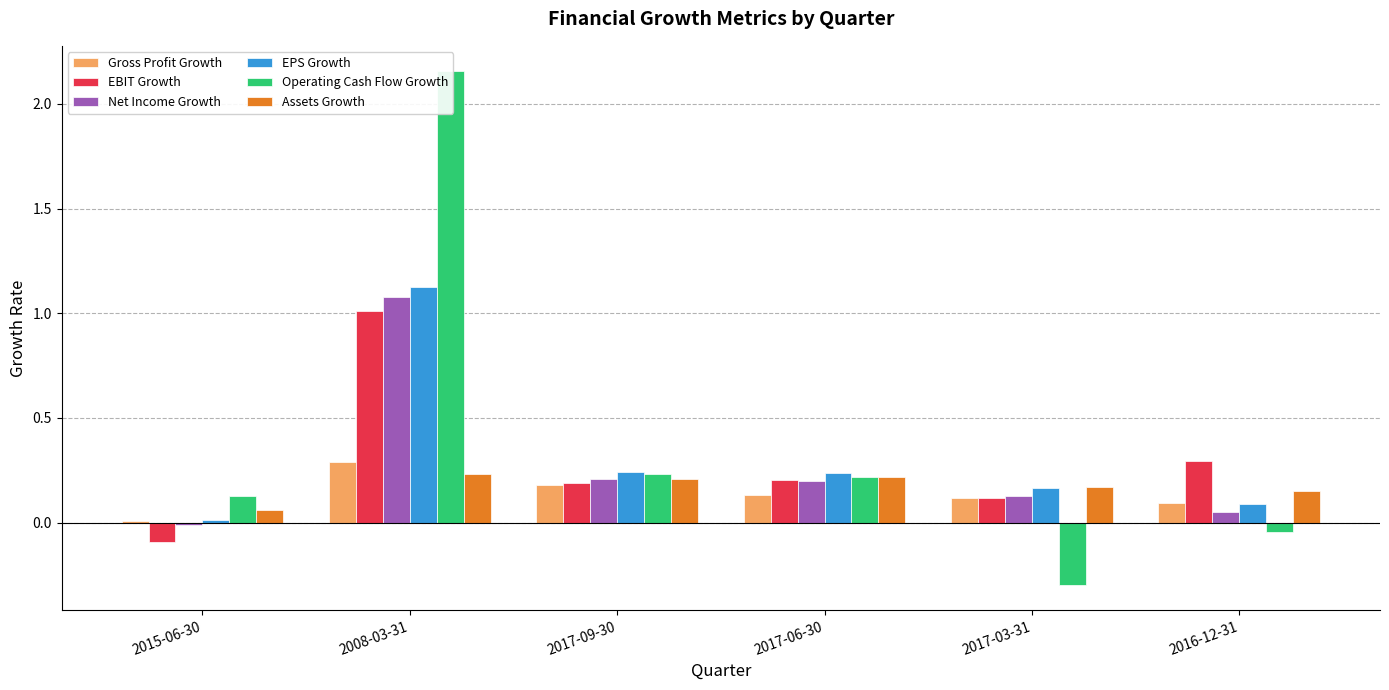

The value of Assets Growth at 2008-03-31 is 0.1. True or false?

False